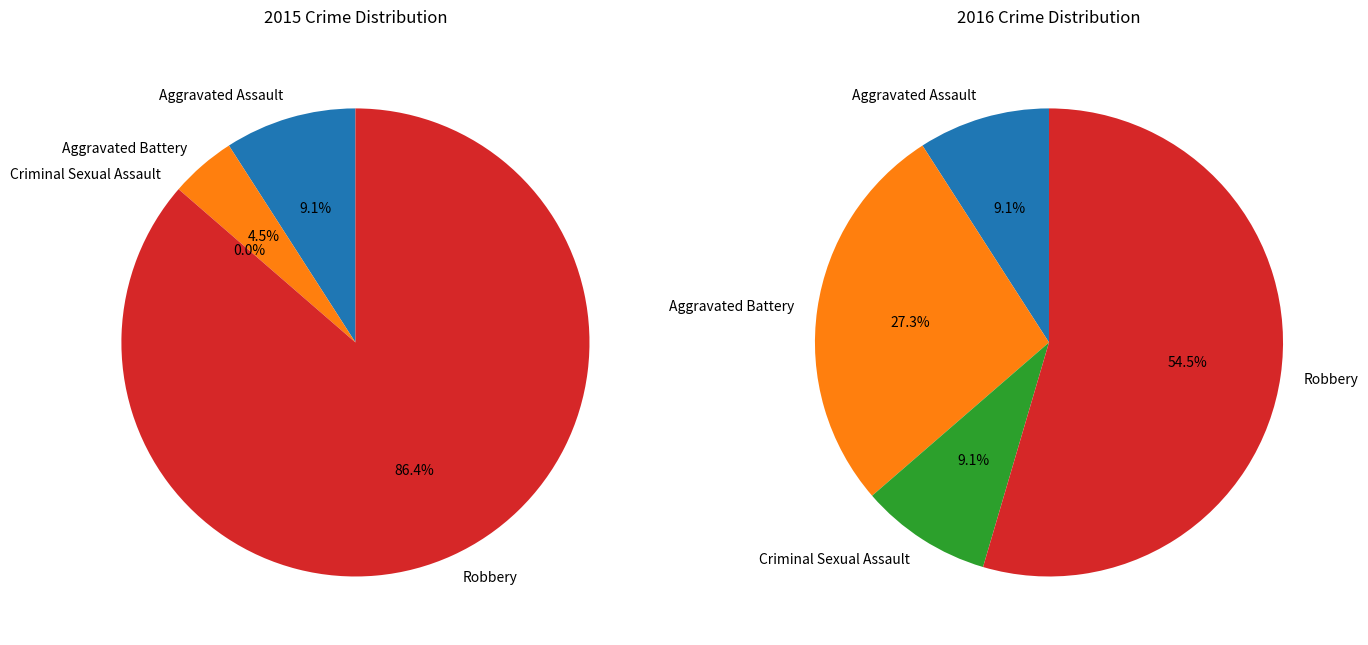

What percentage is the values_2015 slice, to the nearest percent?

9%